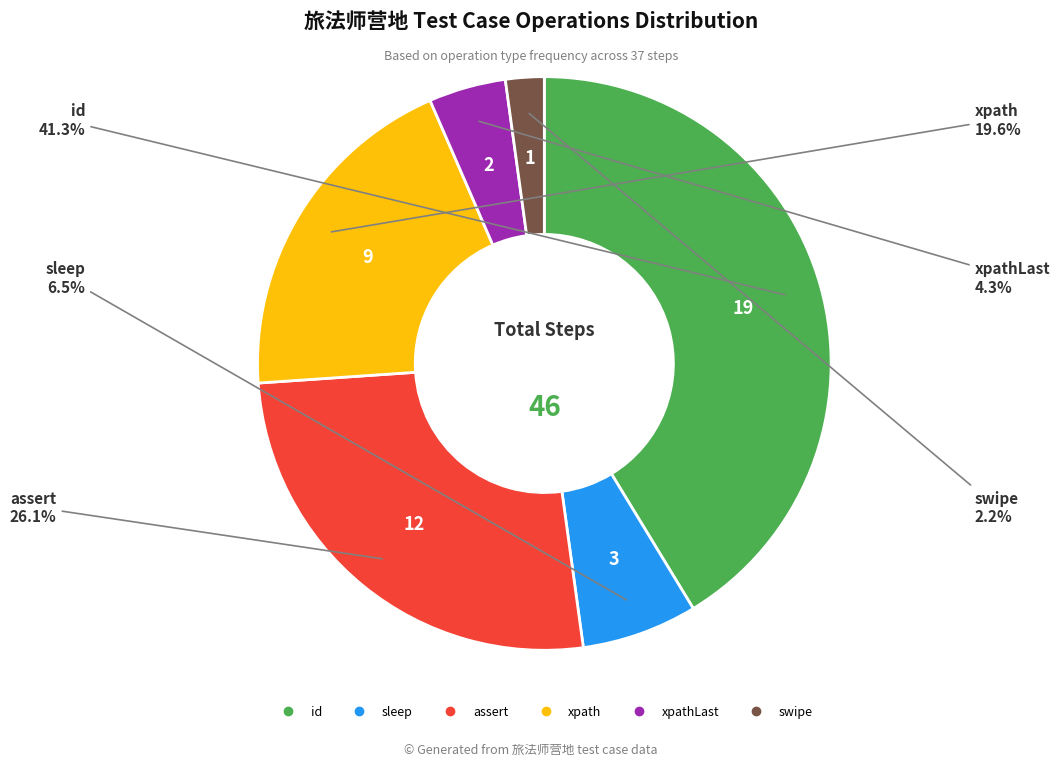

Is there any slice that represents more than half of the pie?

No